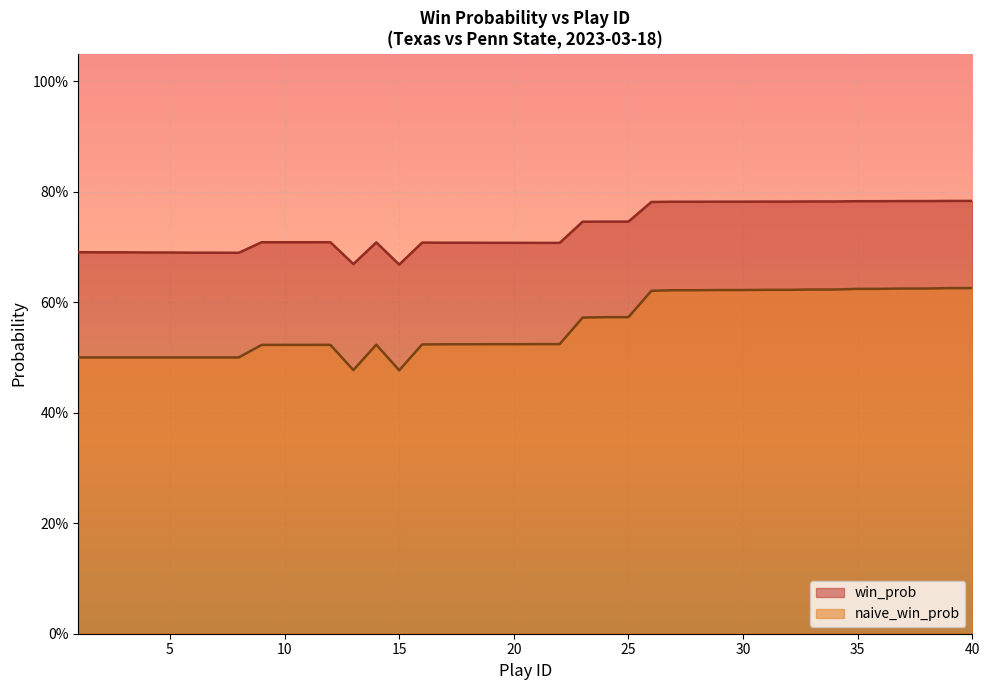

What is the difference between the highest and lowest values at 22?

0.2